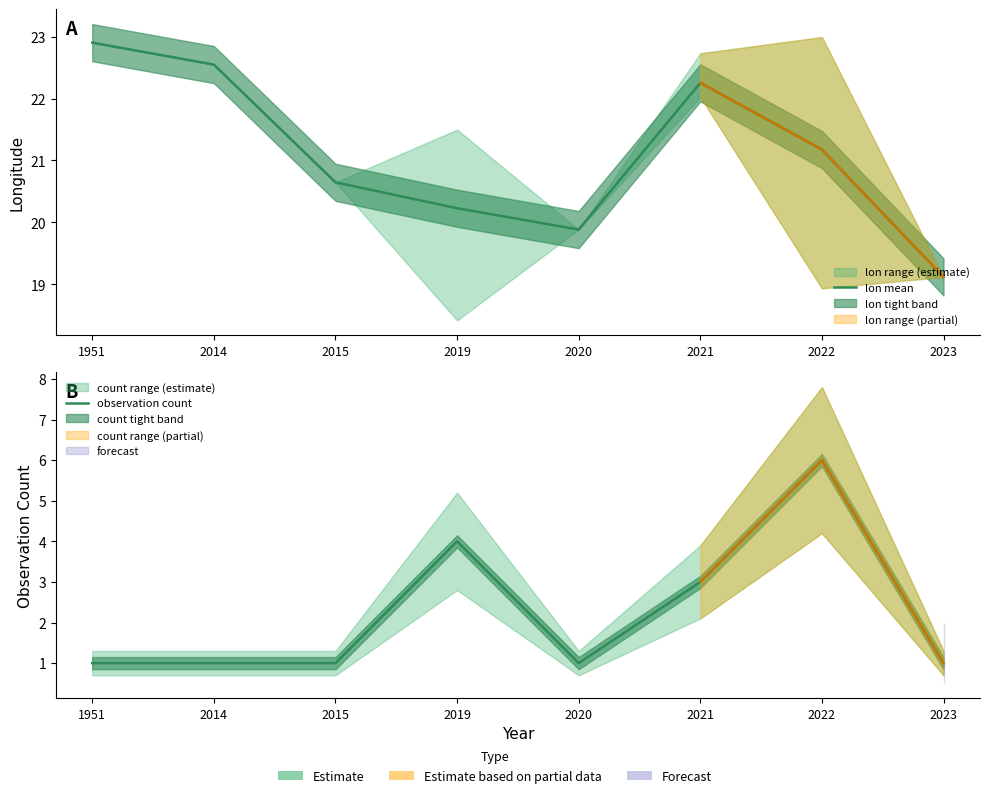

What is the approximate value of lon mean at 2019?

20.2